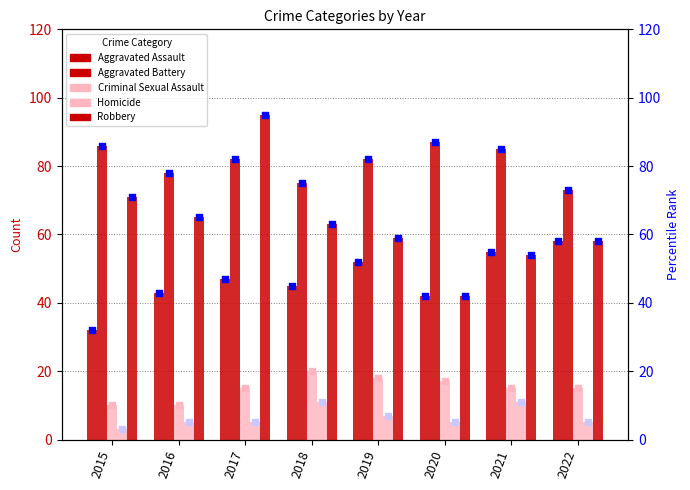

Which series contains the lowest Y value?

Homicide